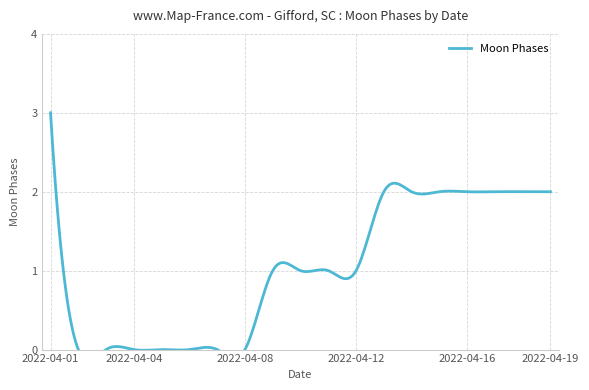

What is the maximum value shown in the chart?

3